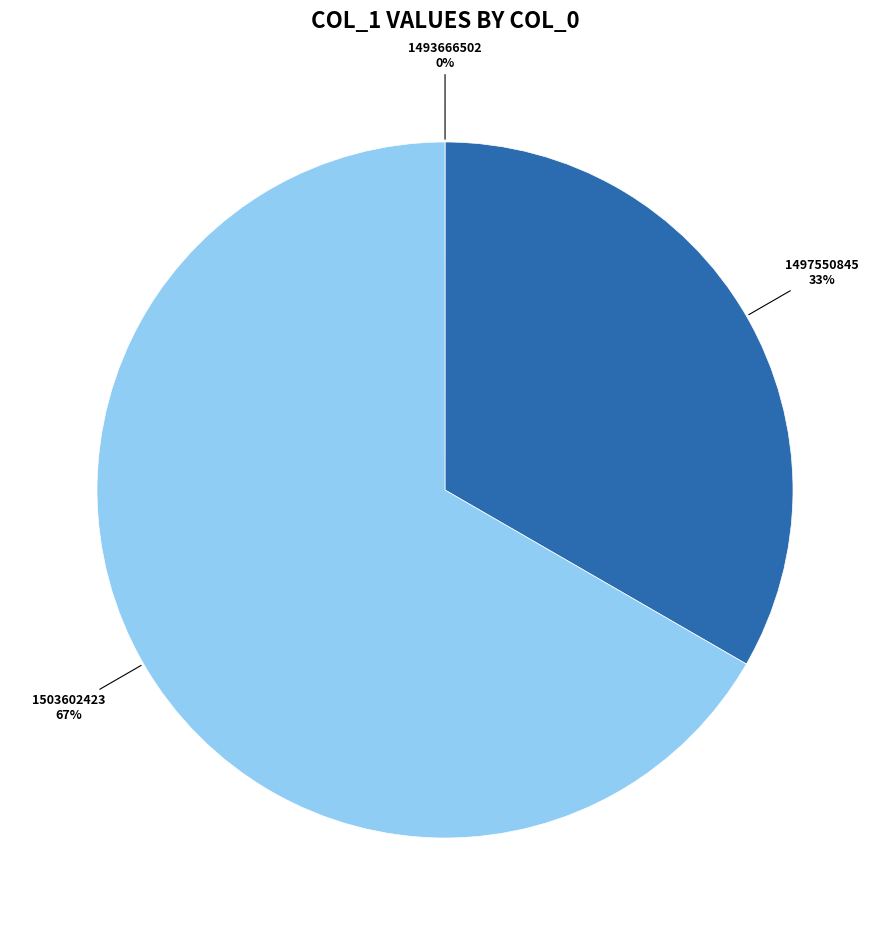

Does any single category account for the majority?

Yes